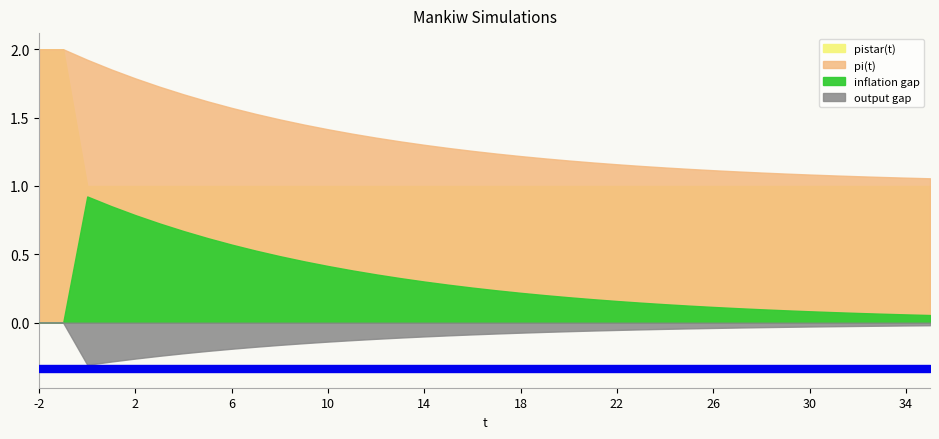

True or false: inflation gap and pistar(t) intersect in this chart.

False